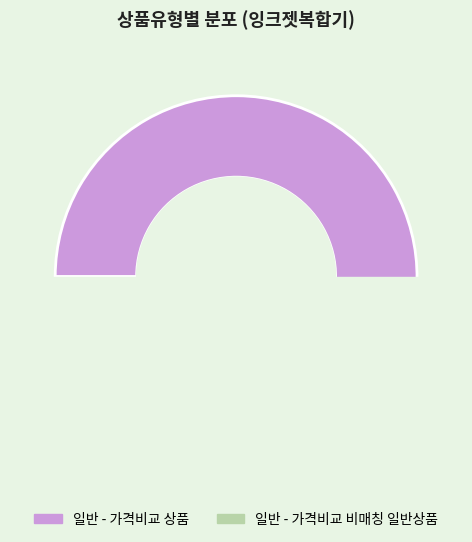

Does any single category account for the majority?

Yes